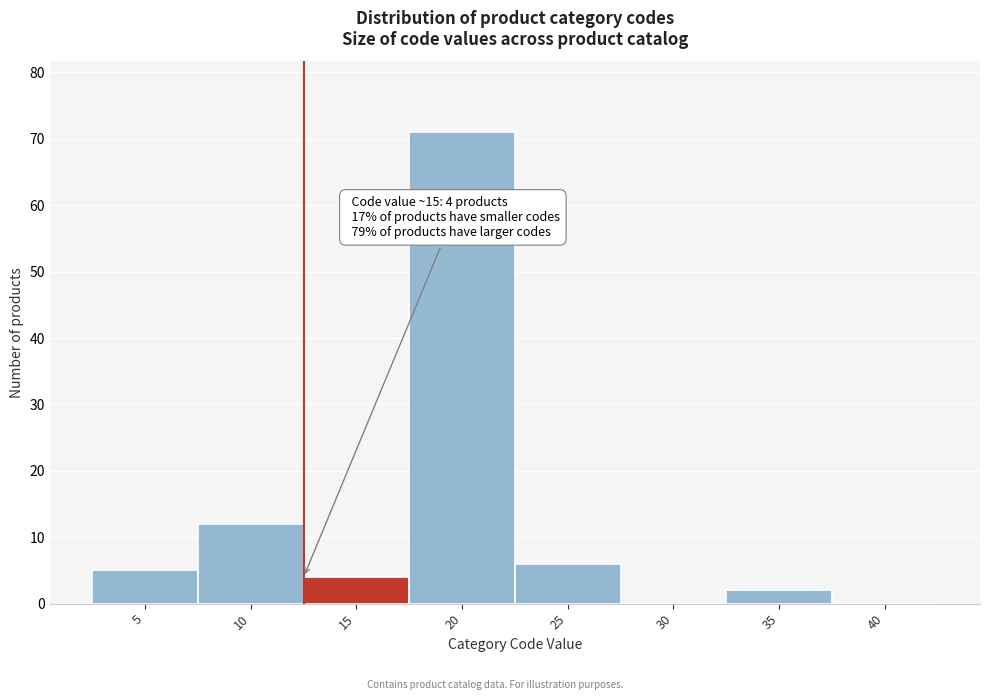

Reading left to right, transcribe all the data shown in this chart.

5=5	10=12	15=4	20=71	25=6	30=0	35=2	40=0